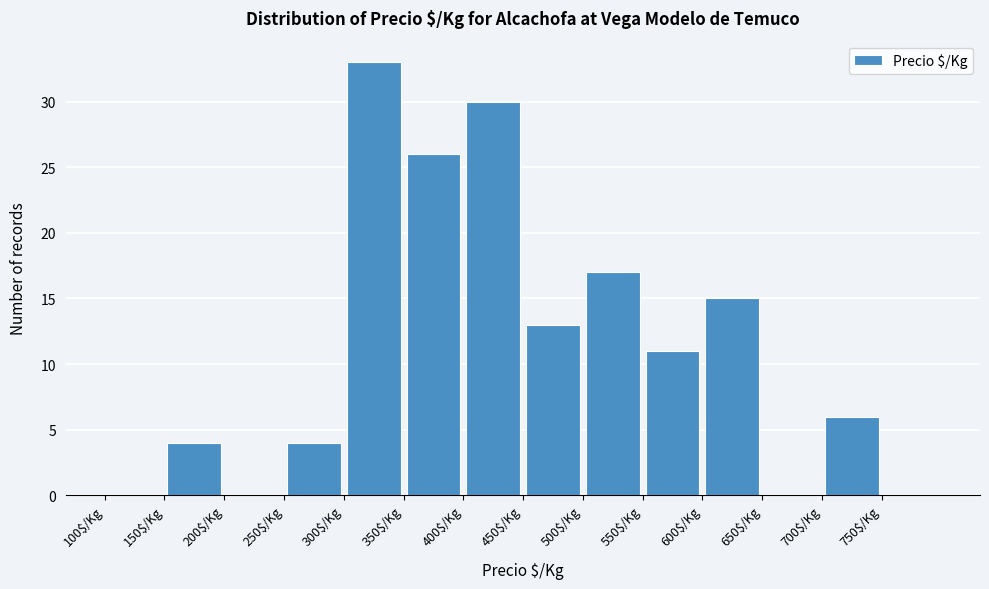

What is the height of the bar covering 450 to 500 on the x-axis? The values are not printed on the chart, so give them approximately, as read against the axis.

13